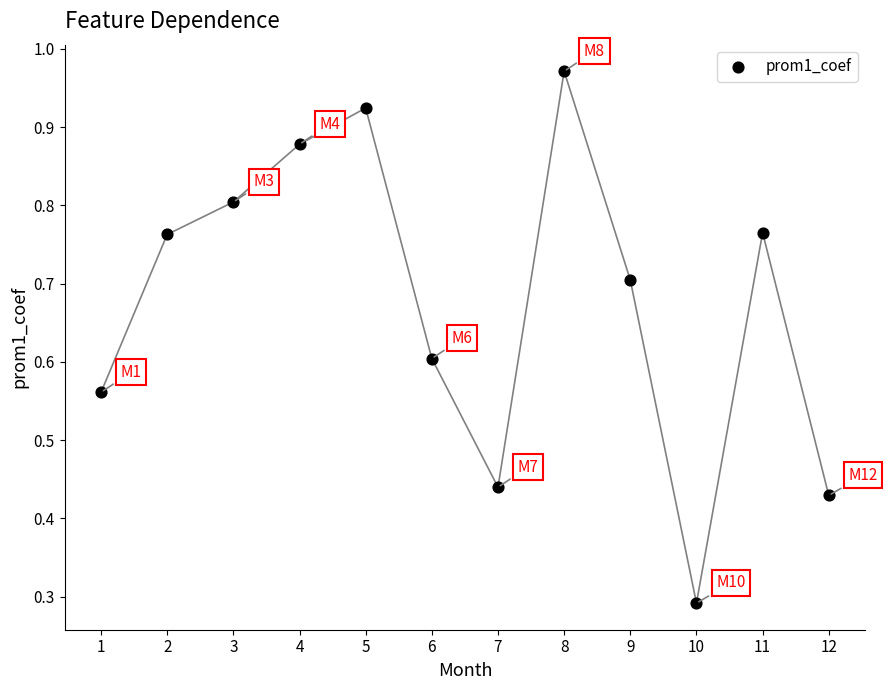

What is the range of Y values (max minus min)?

0.7